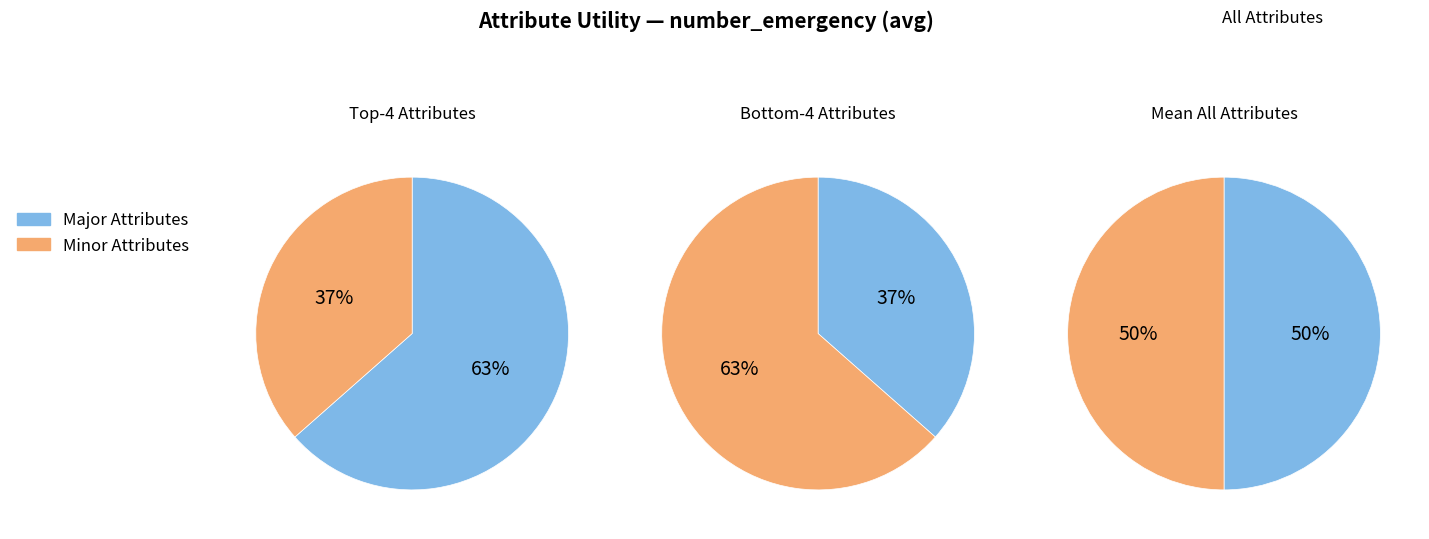

True or false: diag_1 accounts for 10% of the total.

False